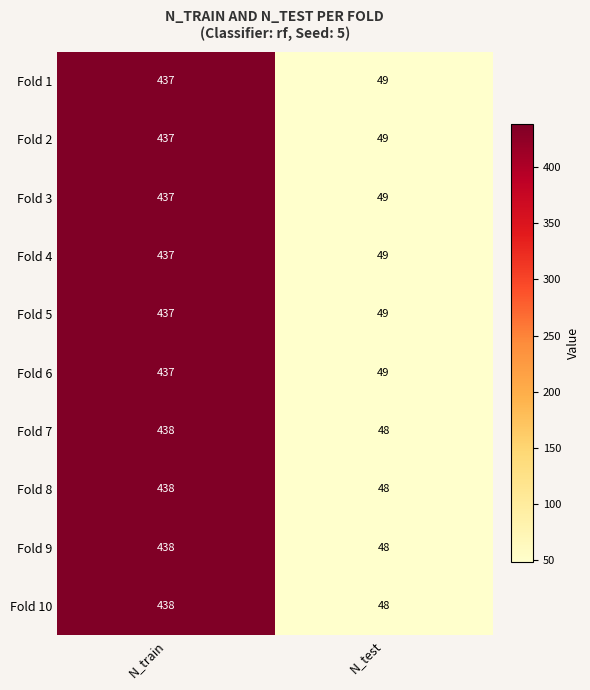

Reading left to right, what are all the values shown in this chart?

Fold 1: 437	49
Fold 2: 437	49
Fold 3: 437	49
Fold 4: 437	49
Fold 5: 437	49
Fold 6: 437	49
Fold 7: 438	48
Fold 8: 438	48
Fold 9: 438	48
Fold 10: 438	48